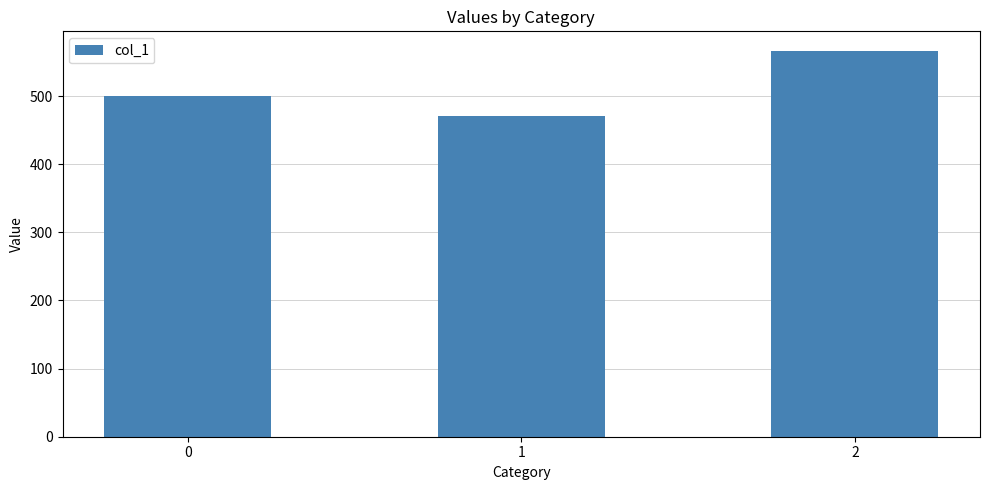

Are the bars grouped side by side (vs. stacked)?

No